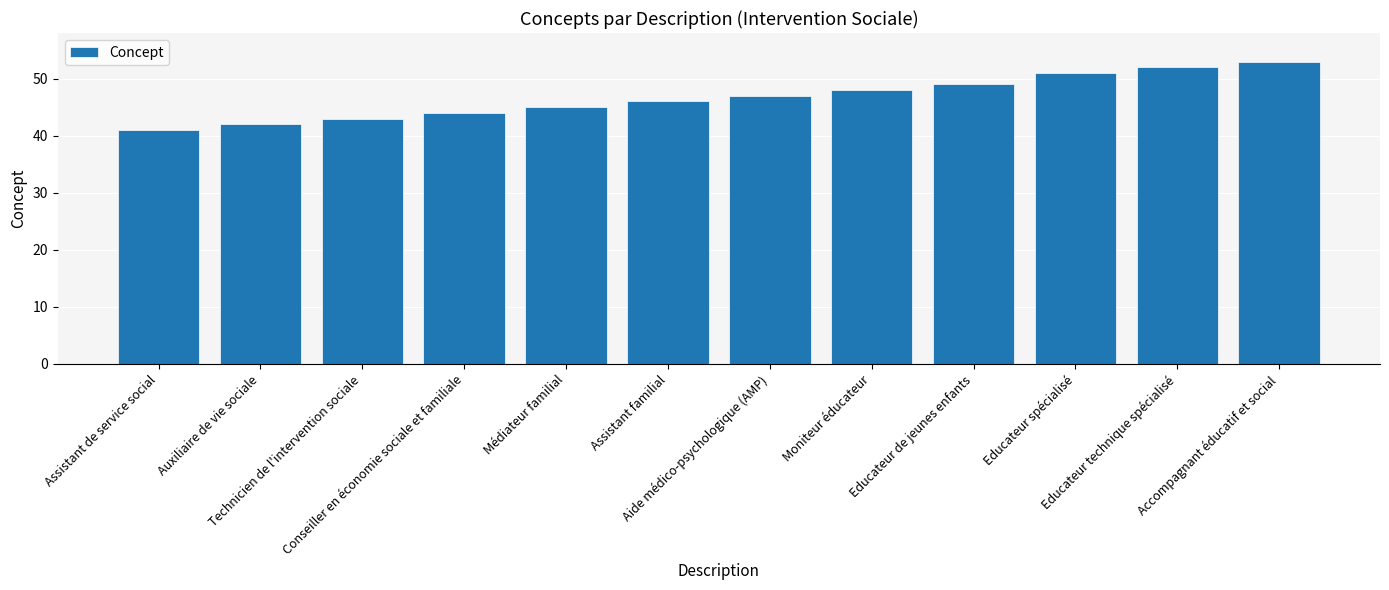

Which category has the highest value across all series?

Accompagnant éducatif et social